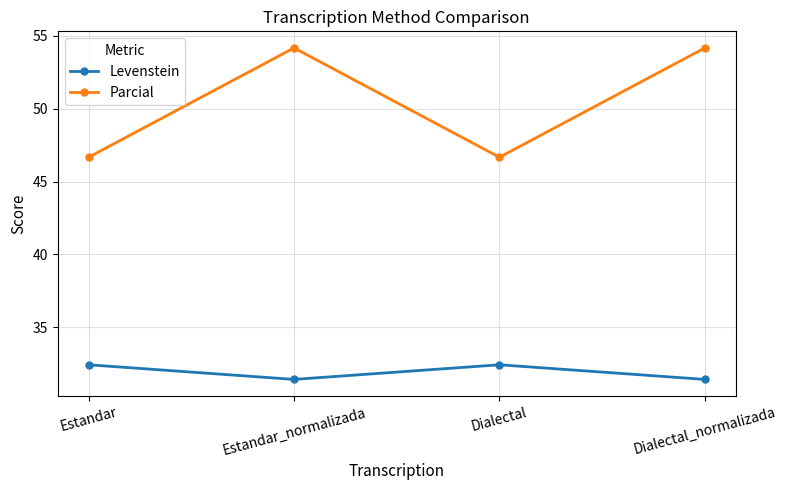

Is the value of Parcial at Dialectal greater than the value of Levenstein at Estandar?

Yes